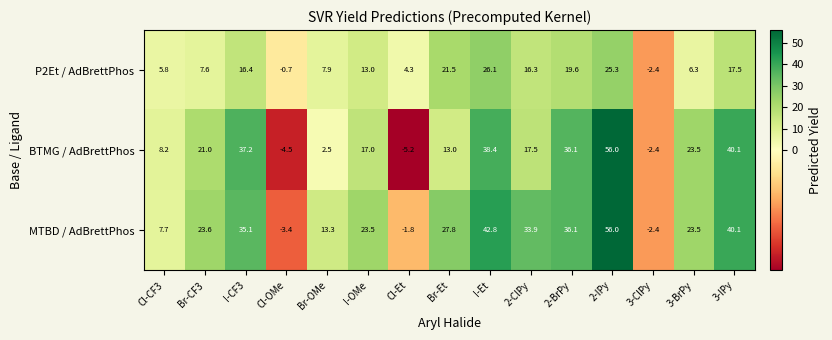

List the series in order of their overall mean, lowest first.

P2Et / AdBrettPhos, BTMG / AdBrettPhos, MTBD / AdBrettPhos